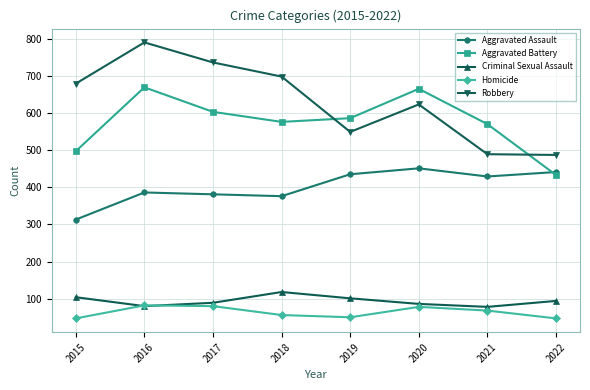

True or false: Robbery has a value of 206 at 2019.

False